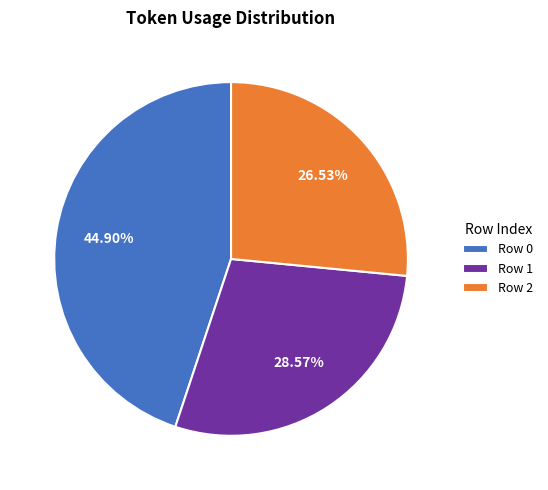

Approximately how many times larger is the value at Row 0 compared to Row 1?

1.6